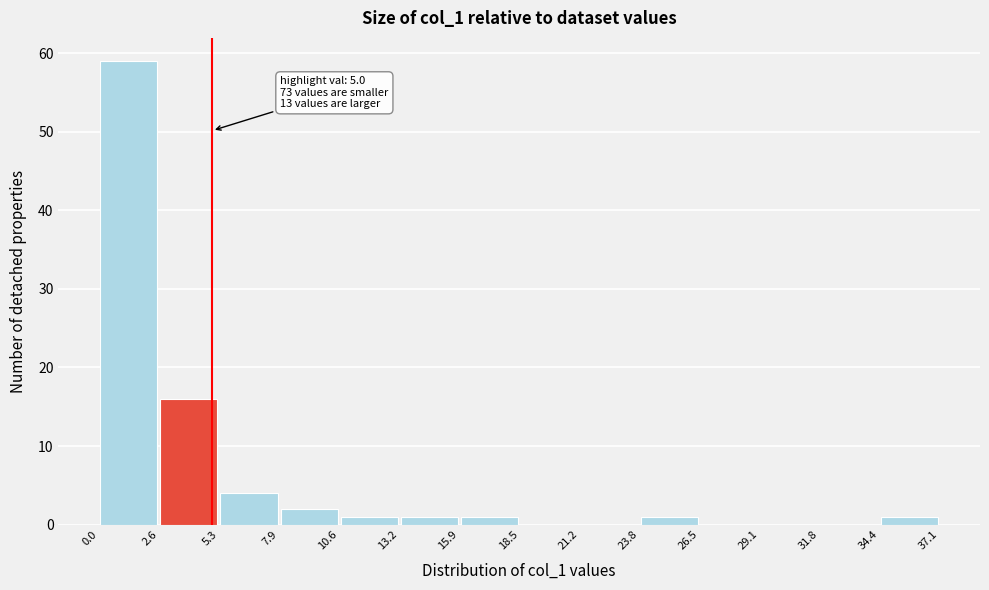

Over which range of the x-axis is the bar tallest?

0.0 to 2.6